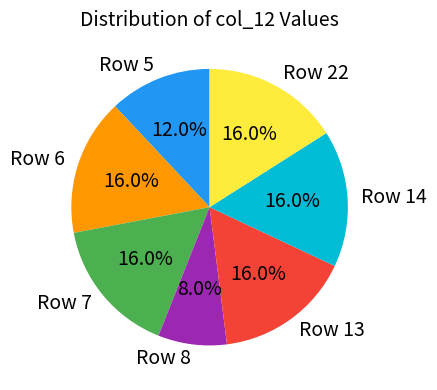

Which slice is the smallest?

Row 8